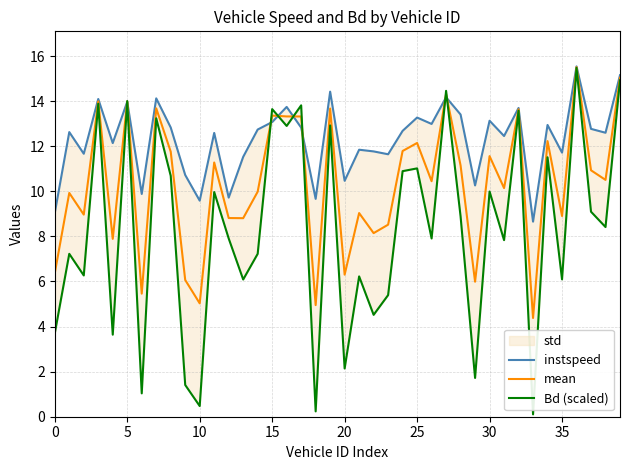

Reading left to right, extract all data points from this chart.

instspeed: 9.0	12.6	11.7	14.1	12.1	14.0	9.9	14.1	12.8	10.7	9.6	12.6	9.7	11.5	12.7	13.1	13.7	12.8	9.7	14.4	10.5	11.8	11.8	11.6	12.7	13.3	13.0	14.2	13.4	10.3	13.1	12.5	13.7	8.7	12.9	11.7	15.5	12.8	12.6	15.2
mean: 6.4	9.9	9.0	14.0	7.9	14.0	5.5	13.7	11.8	6.1	5.0	11.3	8.8	8.8	10.0	13.4	13.3	13.3	5.0	13.7	6.3	9.0	8.1	8.5	11.8	12.1	10.5	14.3	11.1	6.0	11.6	10.1	13.6	4.4	12.2	8.9	15.5	10.9	10.5	15.0
Bd (scaled): 3.7	7.2	6.3	13.9	3.6	14.0	1.0	13.2	10.7	1.4	0.5	10.0	7.9	6.1	7.2	13.6	12.9	13.8	0.2	12.9	2.1	6.2	4.5	5.4	10.9	11.0	7.9	14.5	8.9	1.7	10.0	7.8	13.6	0.1	11.5	6.1	15.5	9.1	8.4	14.9